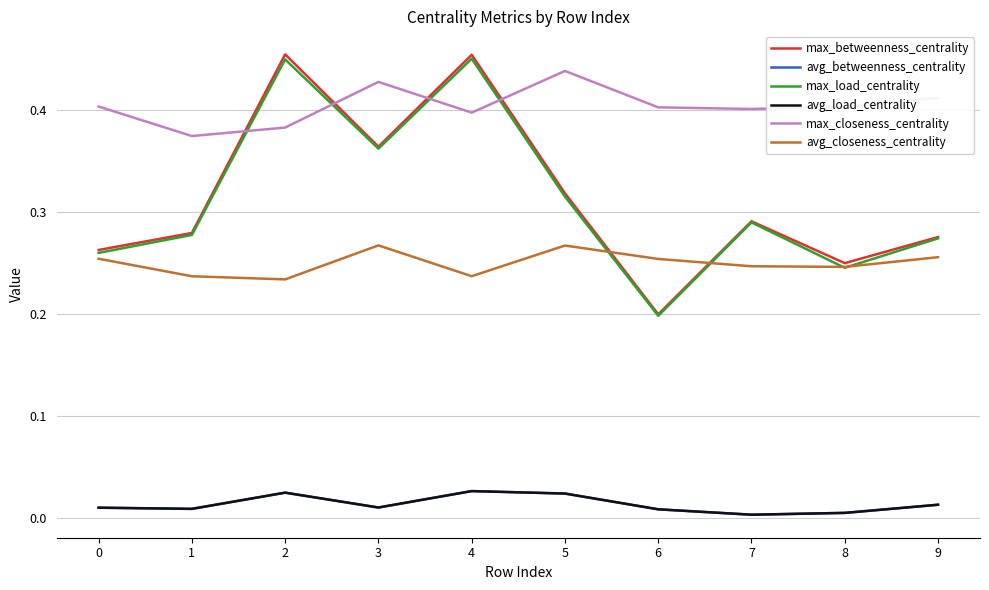

What value does the max_load_centrality series have at 0?

0.3